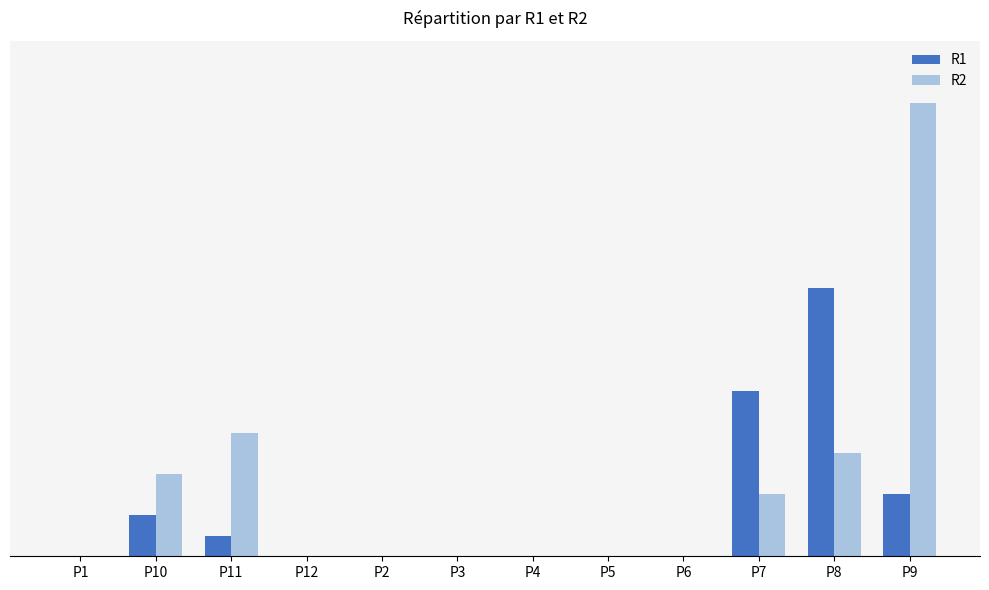

Rank the series at P4 from highest to lowest value.

R1, R2